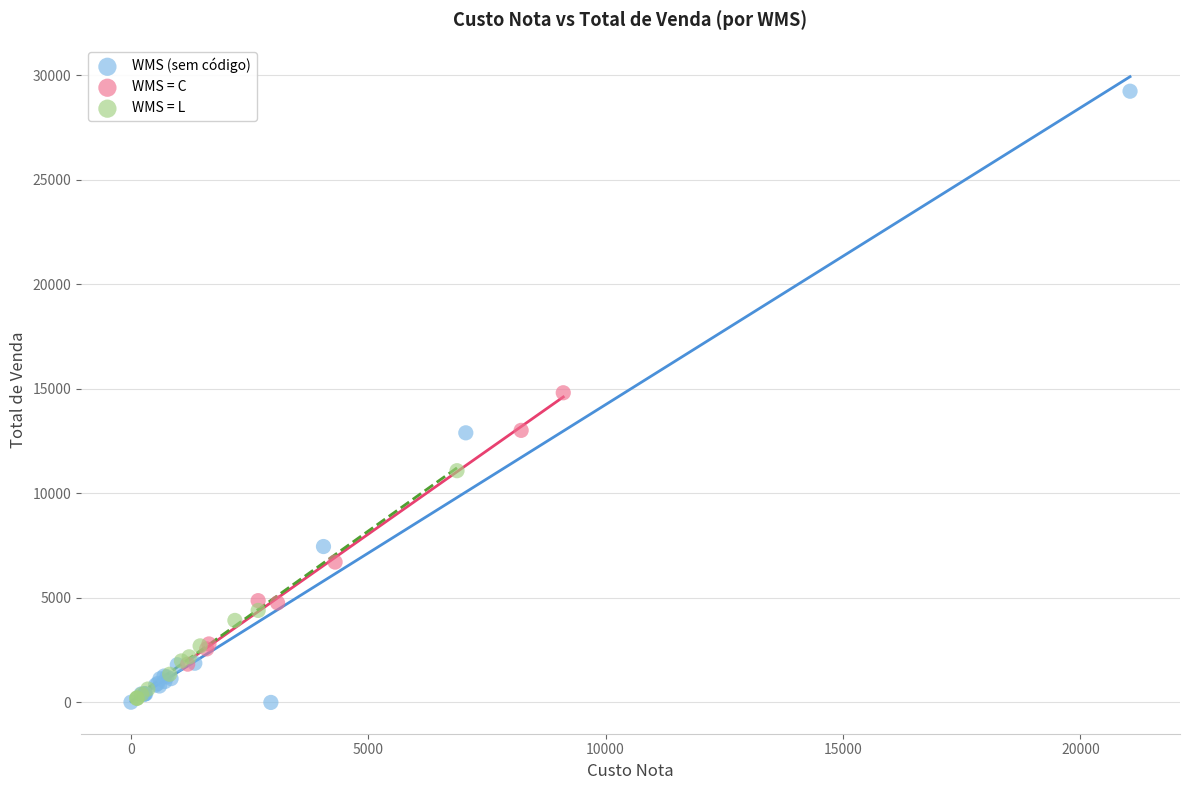

Which series reaches the maximum Y coordinate?

WMS (sem código)